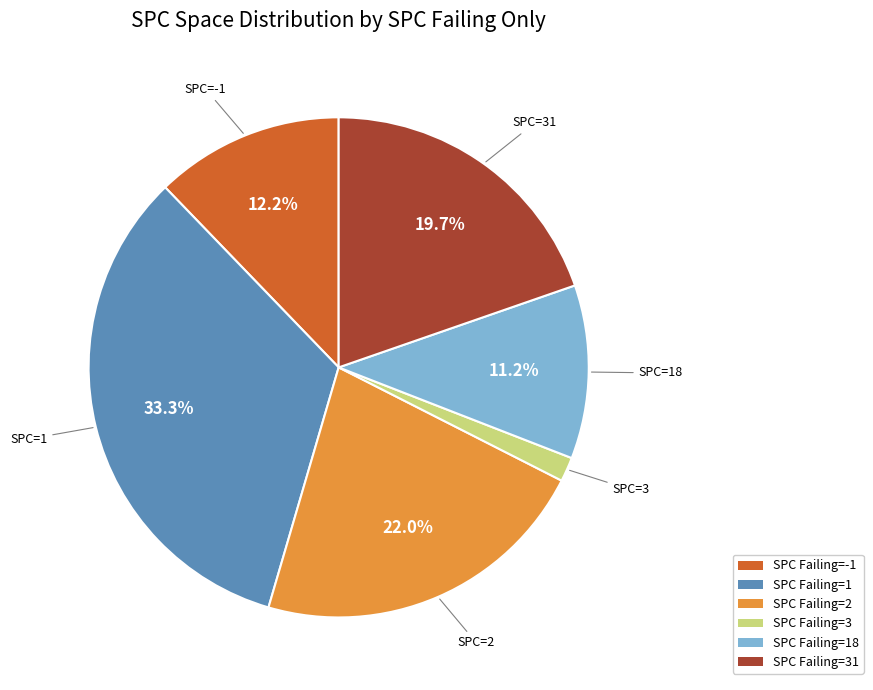

Which has a higher value, SPC Failing=18 or SPC Failing=-1?

SPC Failing=-1